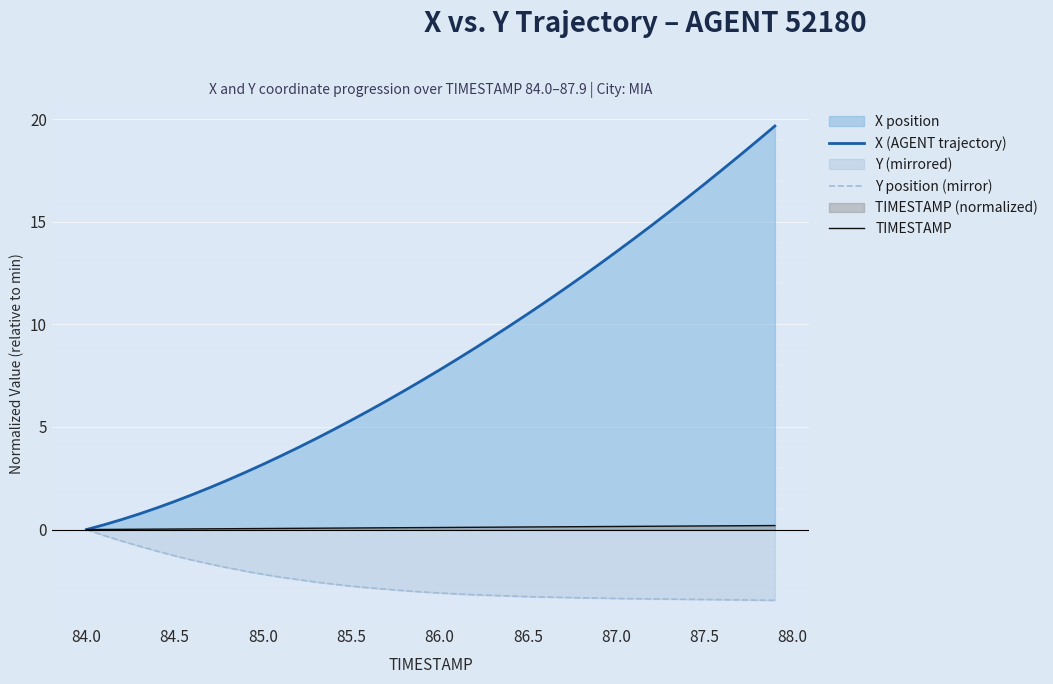

Rank the series by their average value, from highest to lowest.

X (AGENT trajectory), TIMESTAMP, Y position (mirror)